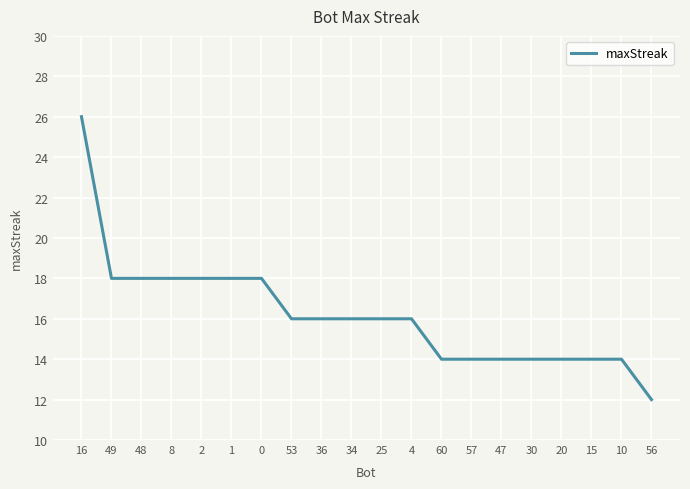

What is the difference between the values at 16 and 0?

8